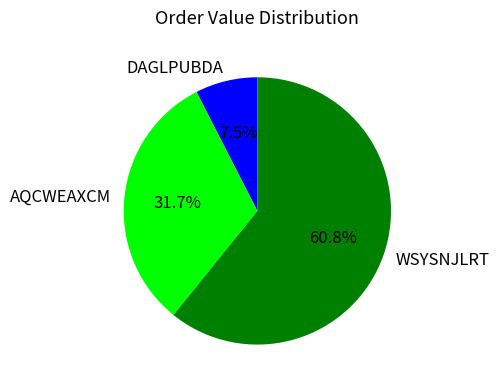

To the nearest percent, what portion does WSYSNJLRT represent?

61%